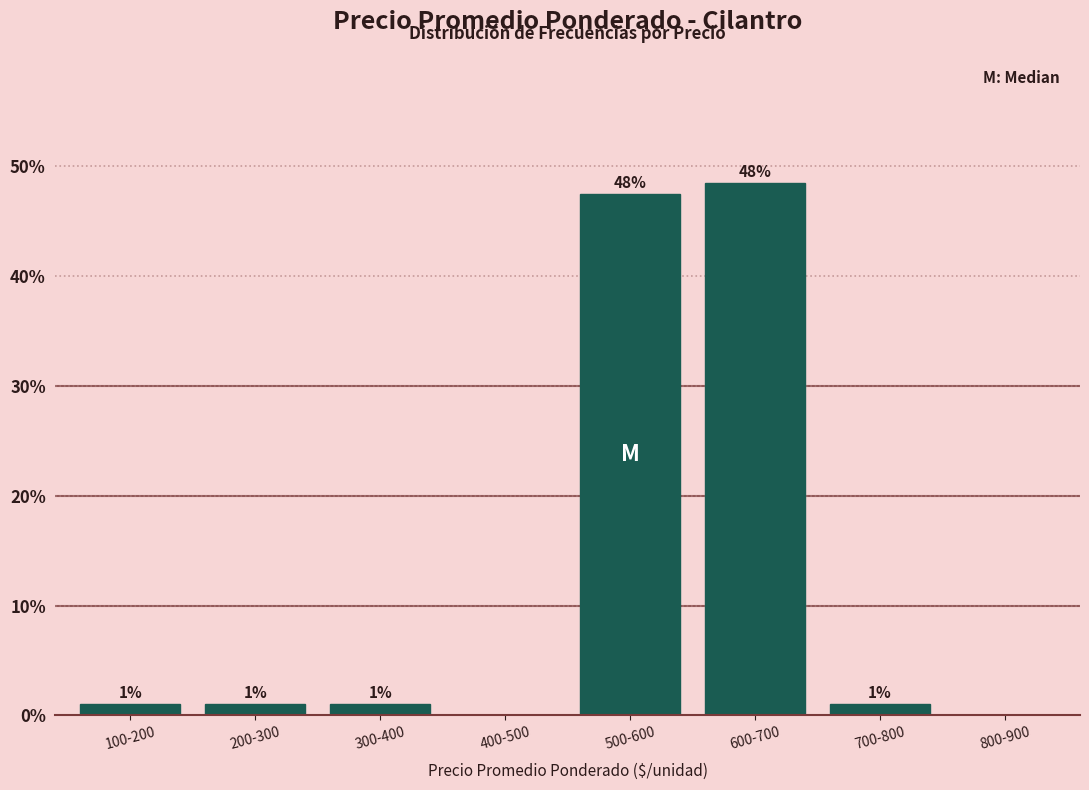

What is the change in value from 400-500 to 700-800?

+1.0